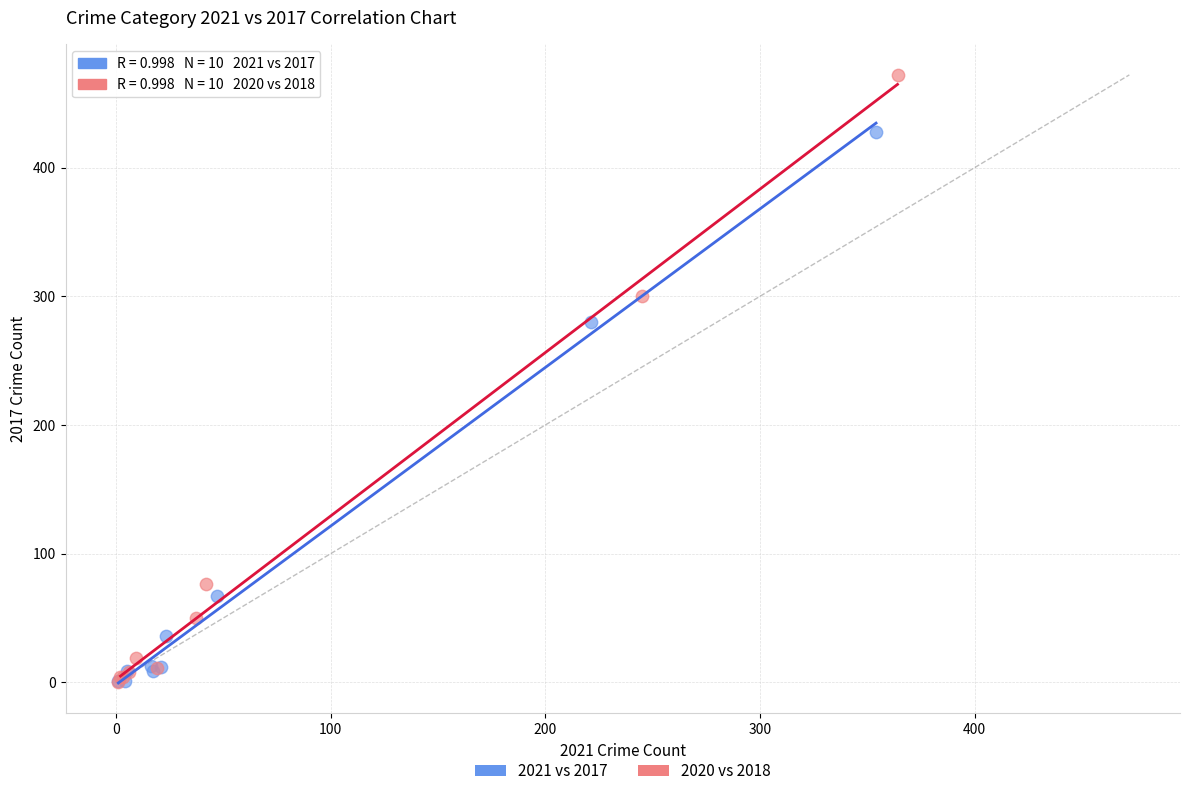

Which series has the largest Y range (max minus min)?

2020 vs 2018